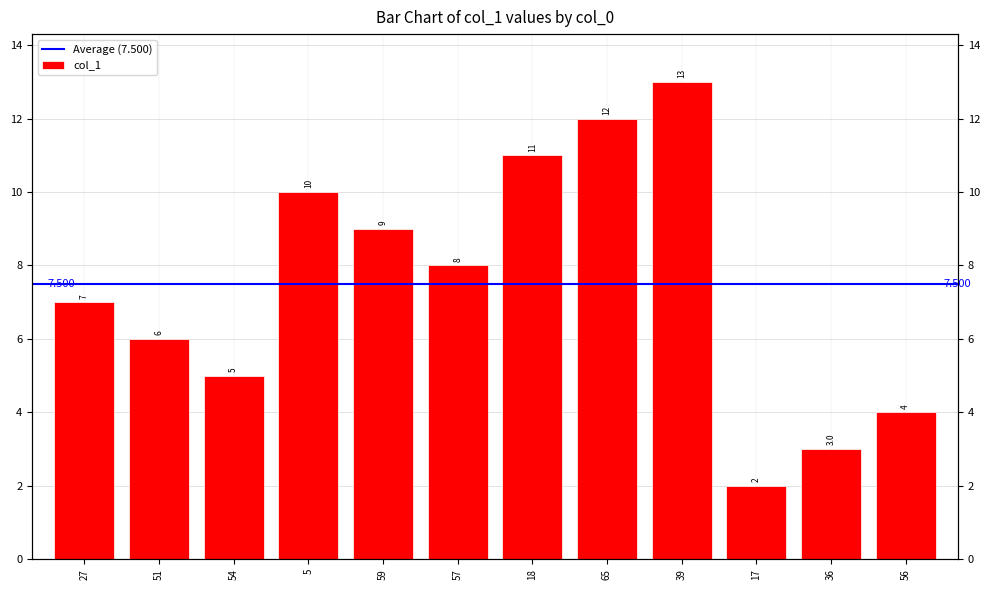

Which category has the lowest value across all series?

17